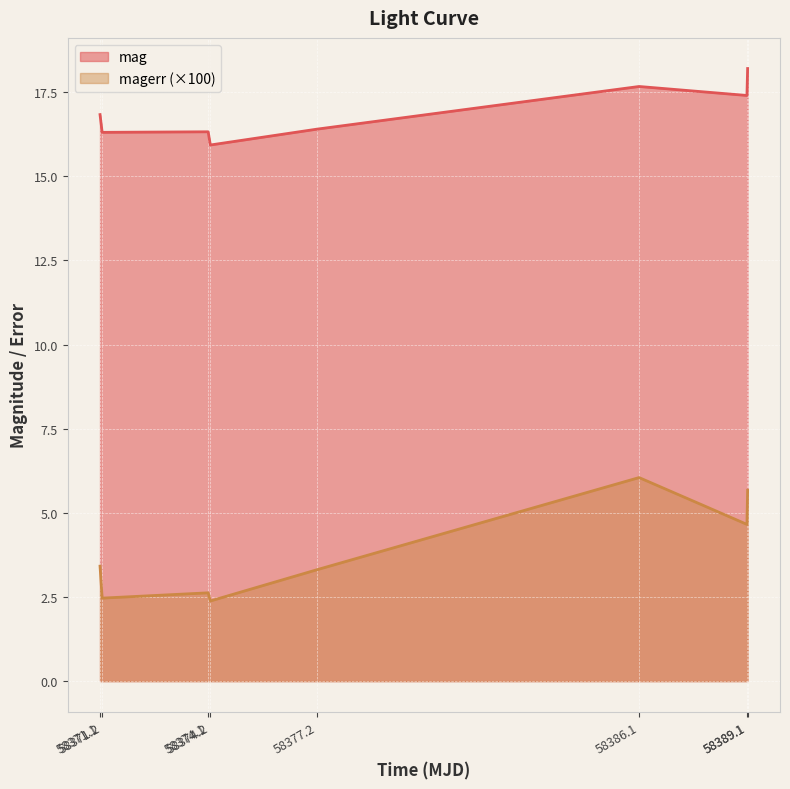

Is it true that magerr equals 3.8 at 58374.1?

False